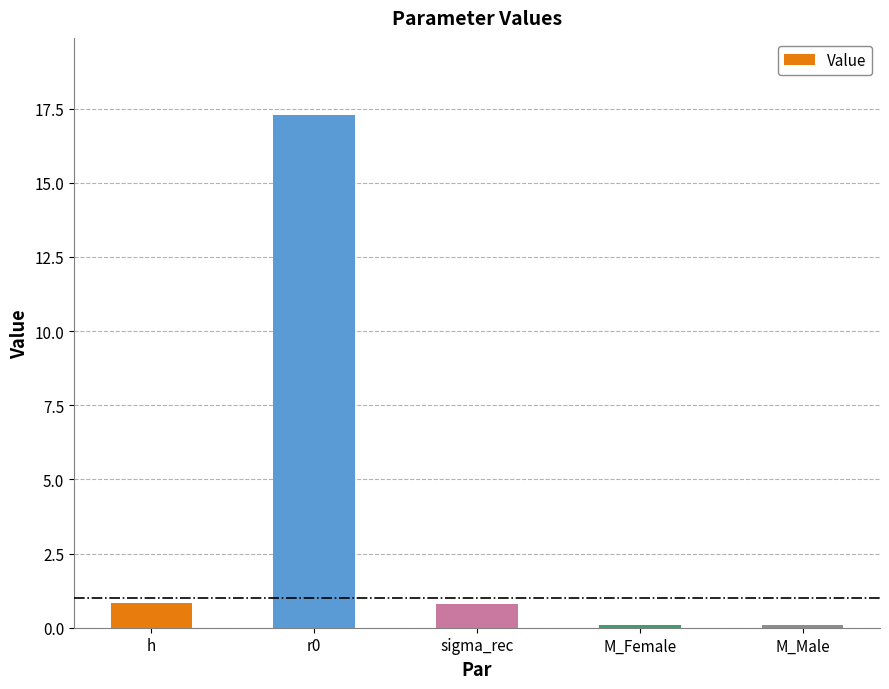

What position from the right is sigma_rec?

3